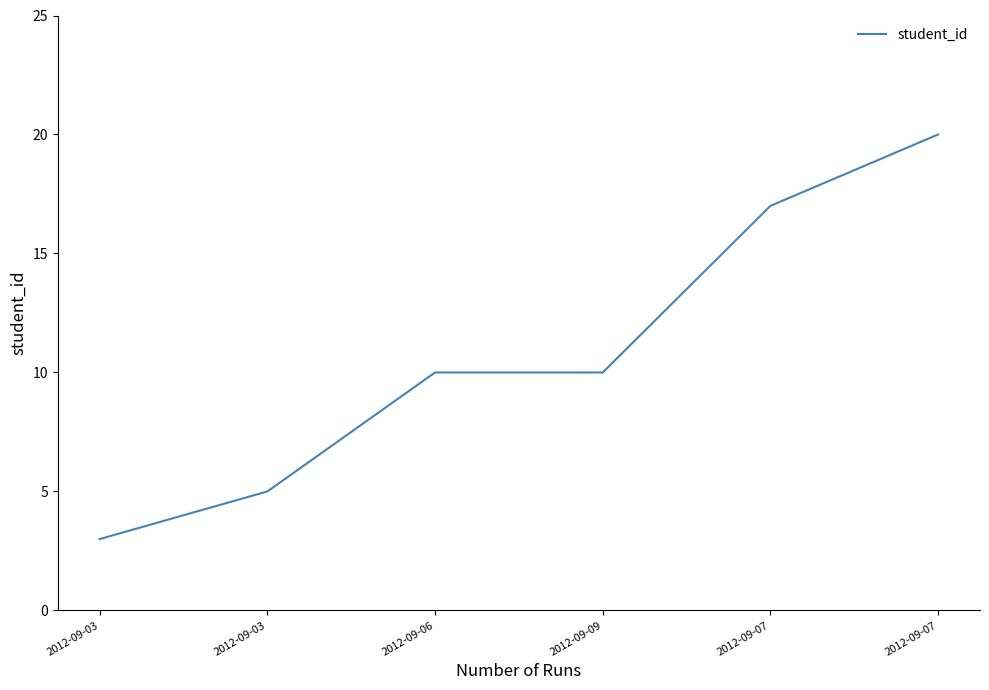

How many lines are shown in the chart?

1